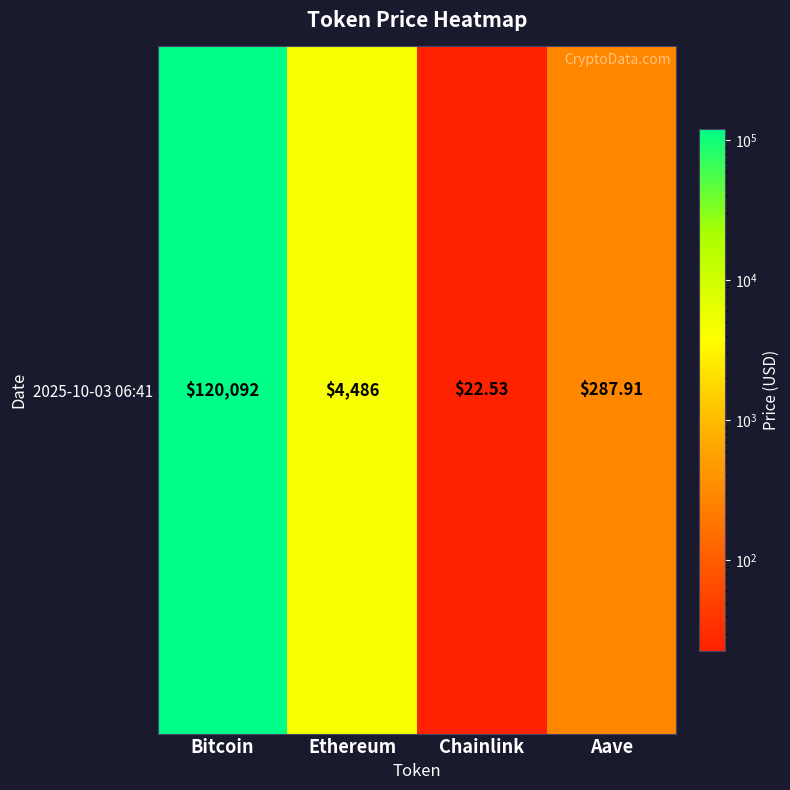

The value at Bitcoin is 120092.0. True or false?

True